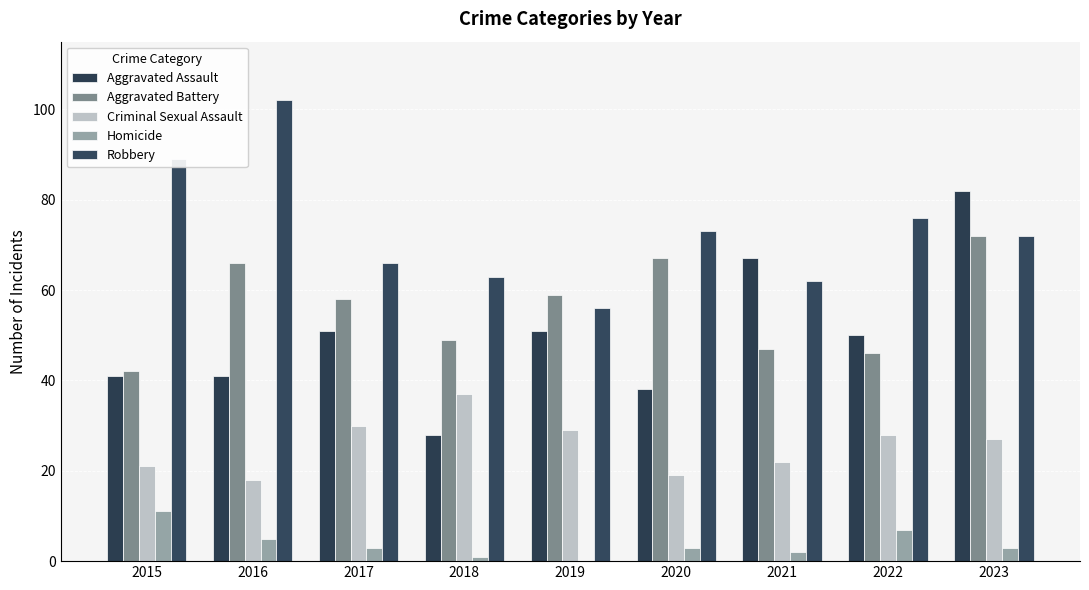

At which label does Aggravated Battery first exceed 58?

2016